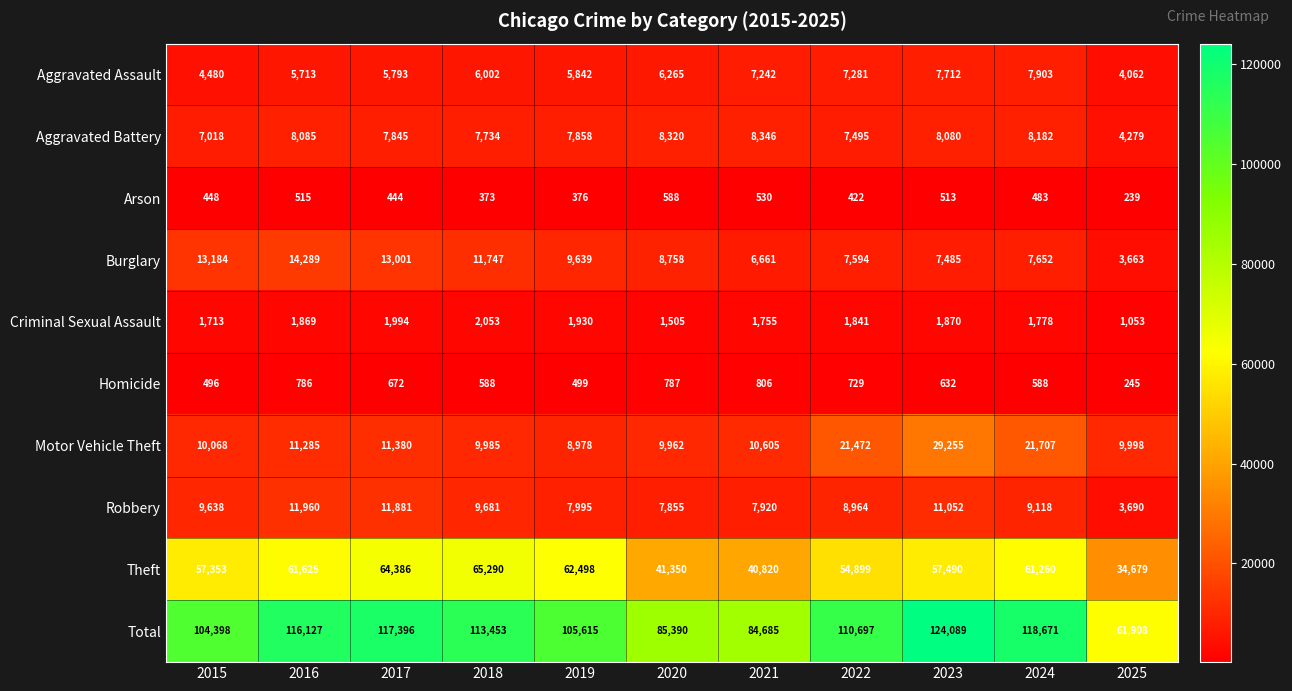

At 2025, list the series in order from smallest to largest.

Arson, Homicide, Criminal Sexual Assault, Burglary, Robbery, Aggravated Assault, Aggravated Battery, Motor Vehicle Theft, Theft, Total